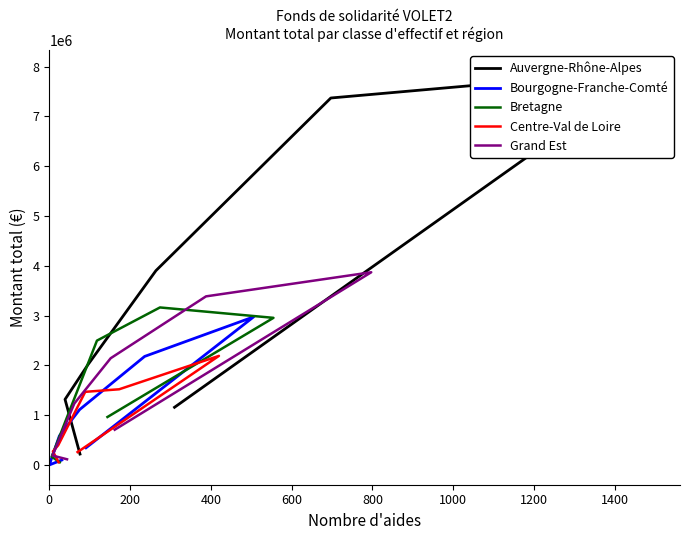

Reading left to right, transcribe all the data shown in this chart.

Auvergne-Rhône-Alpes: 1158380.4	7934300.5	7370054.3	3902786.7	2017363.5	1317136.3	219181.0
Bourgogne-Franche-Comté: 345508.8	2975100.0	2179708.8	1111354.8	584394.4	0.0	99068.1
Bretagne: 963310.3	2954919.4	3163576.6	2497444.5	898794.6	165141.0	54509.0
Centre-Val de Loire: 258798.0	2190761.6	1520083.8	1468684.3	394329.0	272000.0	55500.0
Grand Est: 708137.9	3870215.2	3386172.7	2143643.0	1234352.8	189000.0	114156.0